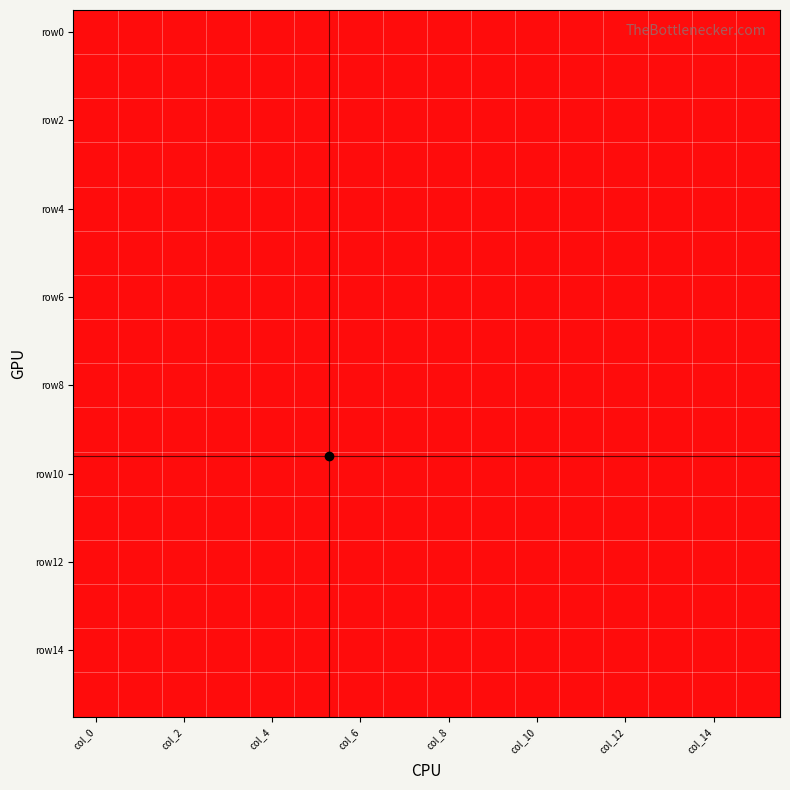

At which category is the sum across all series the highest?

col_0